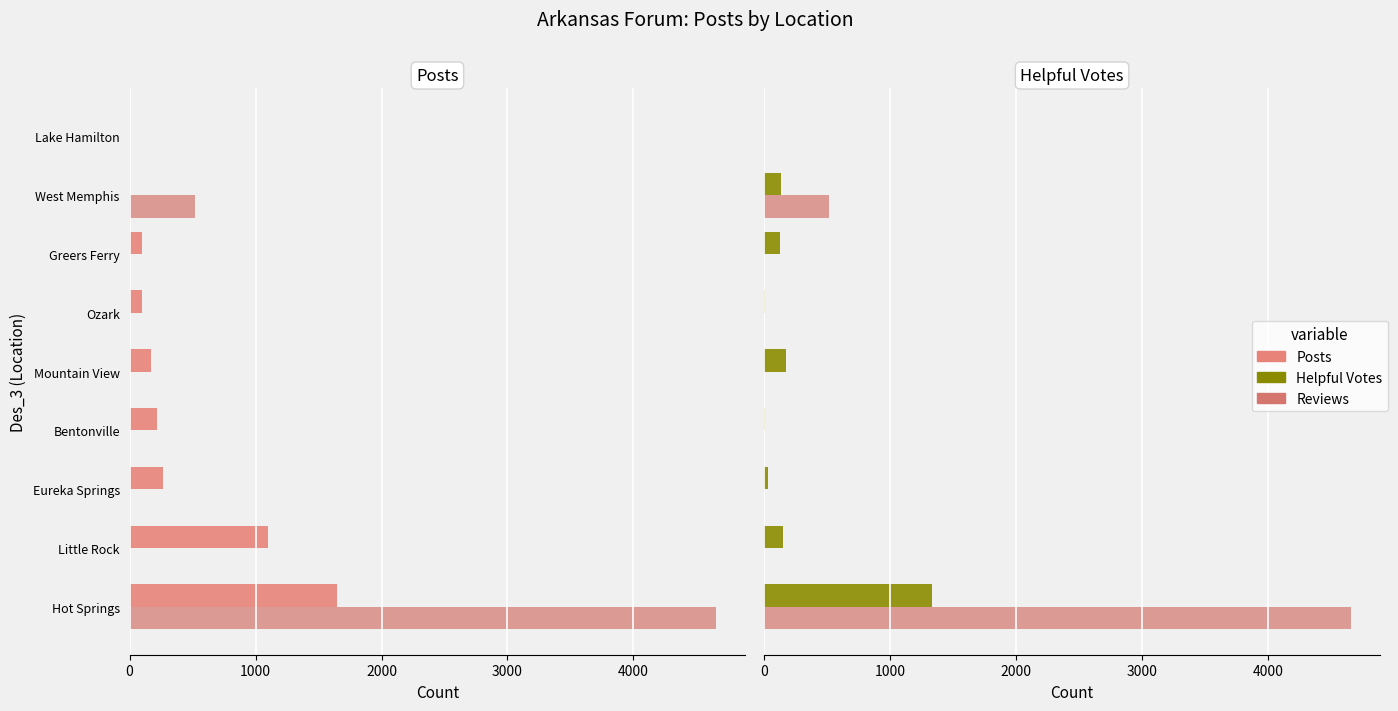

Rank the series at Greers Ferry from highest to lowest value.

Helpful Votes, Posts, Reviews